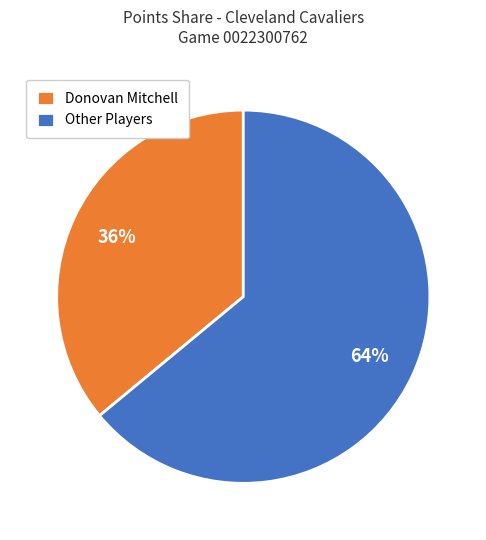

What is the smallest slice in the pie chart?

Donovan Mitchell